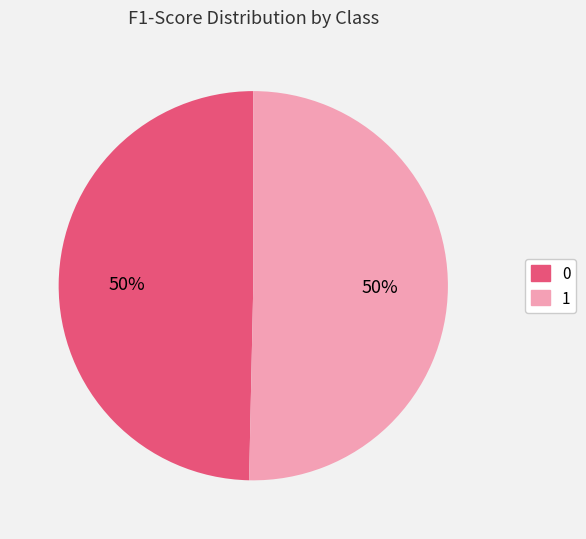

Which category accounts for the majority?

1